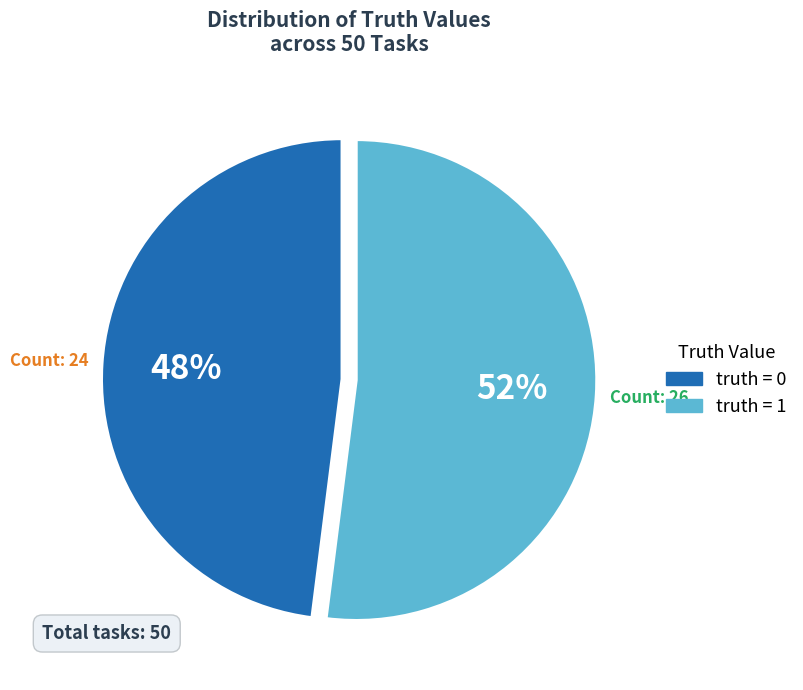

Does any single category account for the majority?

Yes